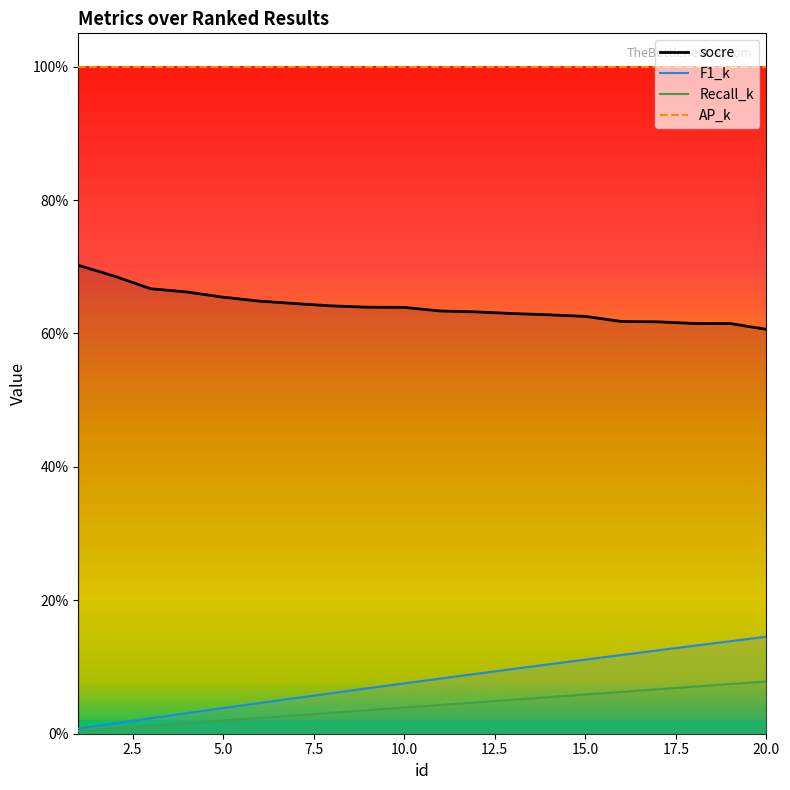

Which category has the highest value in the socre series?

1